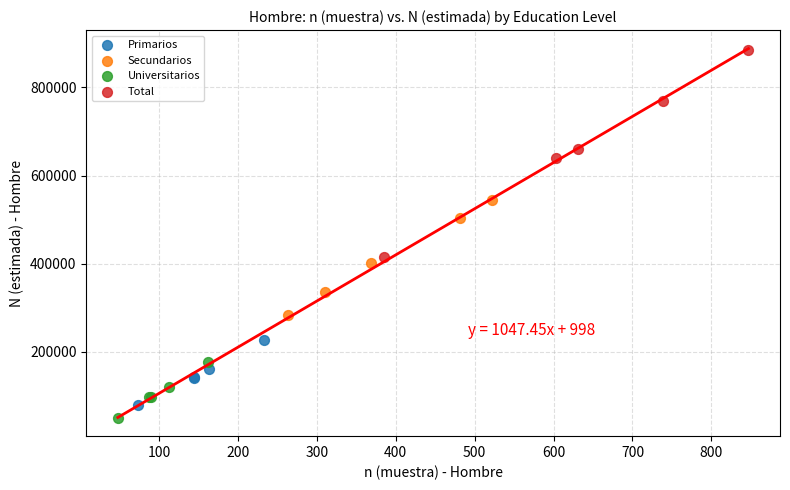

Which series has the largest Y range (max minus min)?

Total